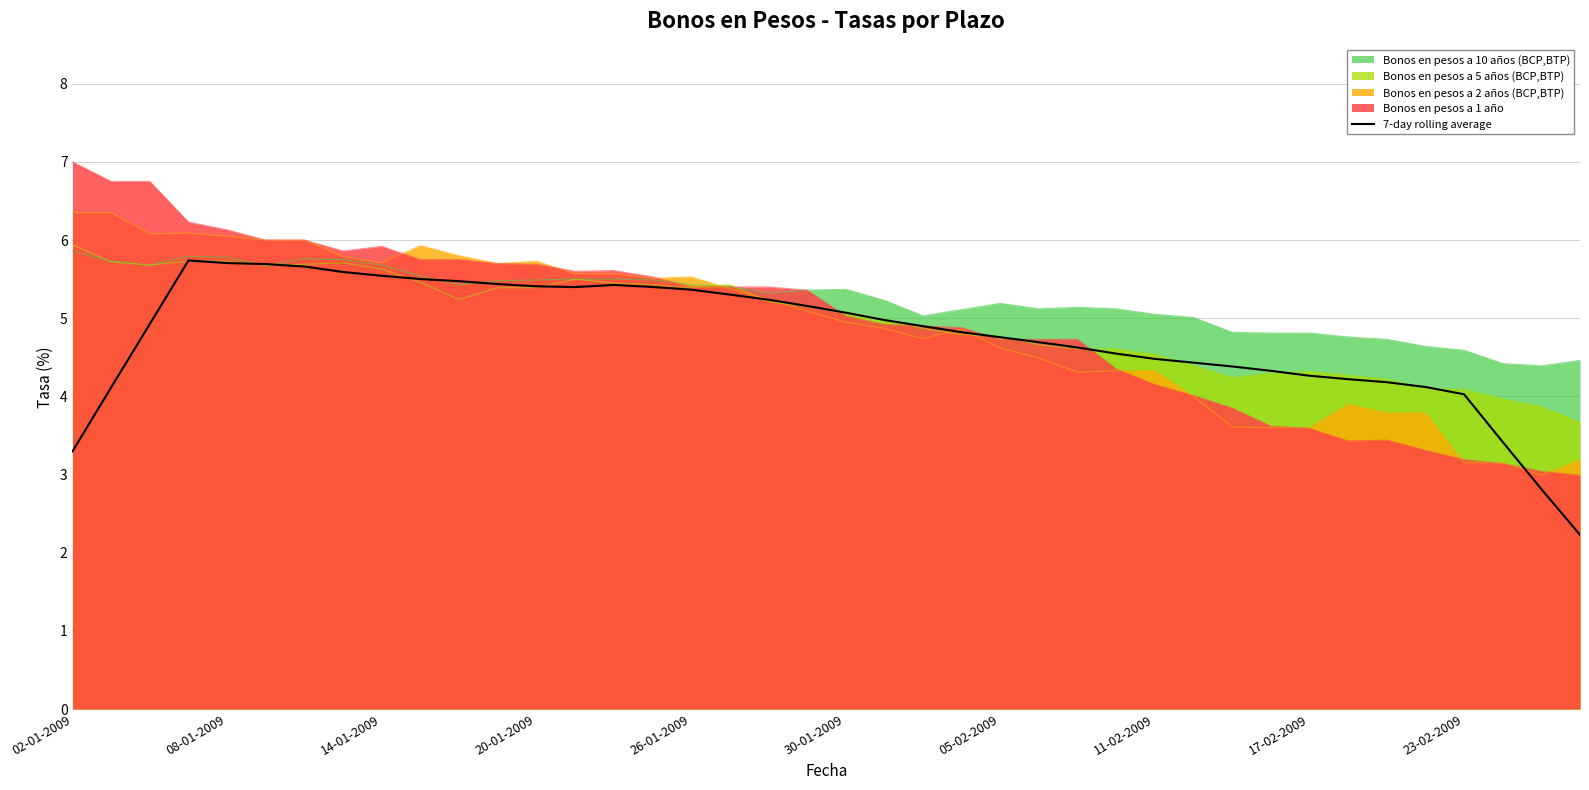

What is the total value across all series at 14-01-2009?

28.5